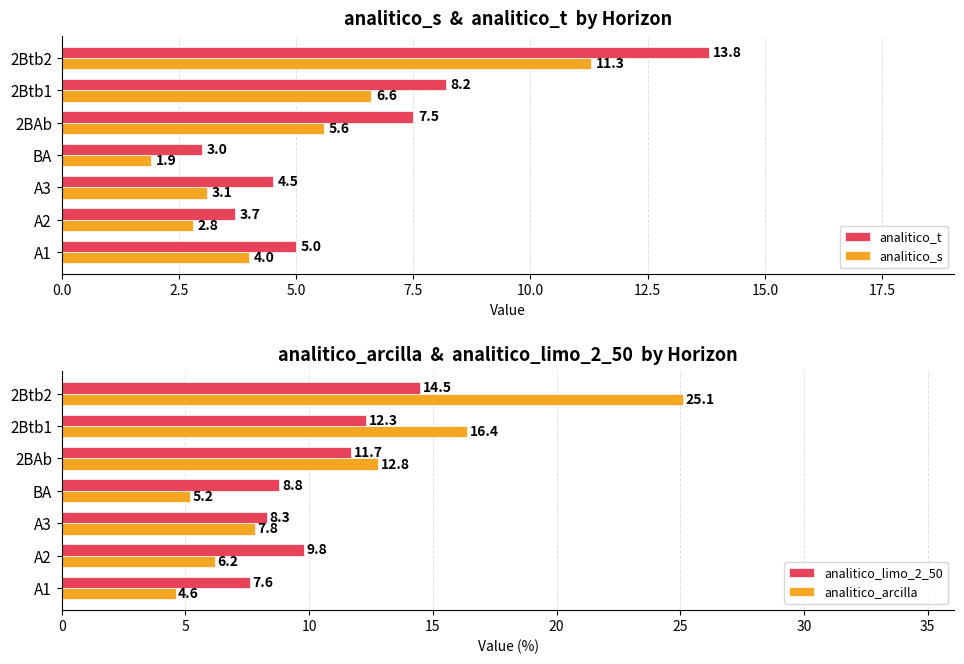

Which series has the widest spread of values?

analitico_arcilla